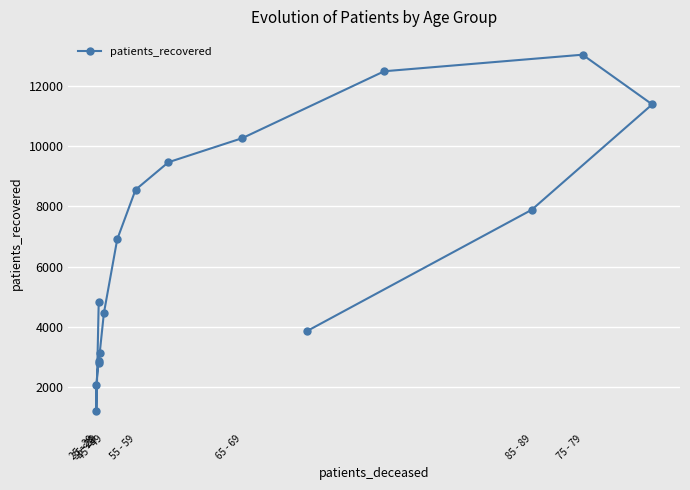

What is the sum of all values?

105159